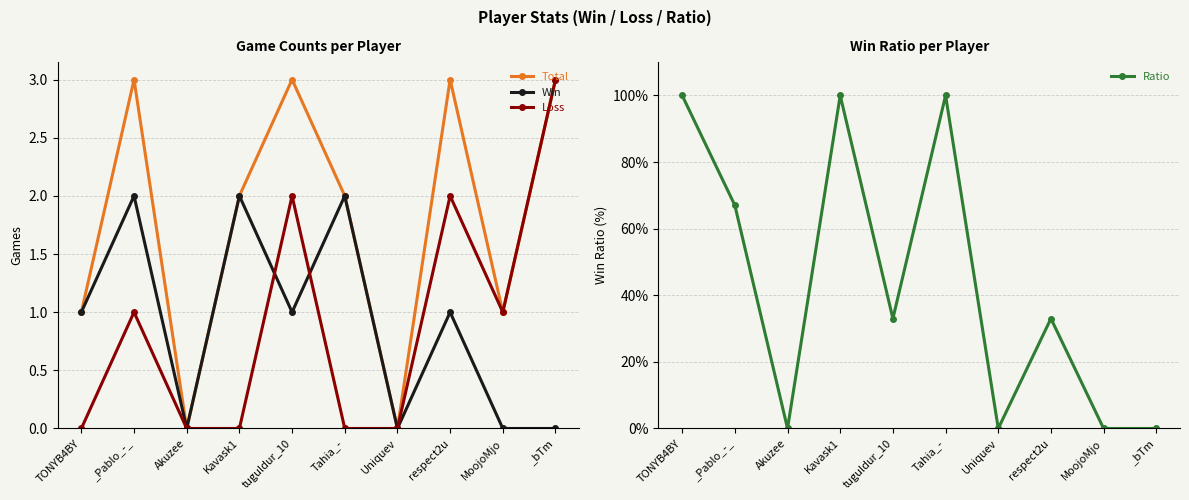

What is the difference between the maximum and minimum values in the Win series?

2